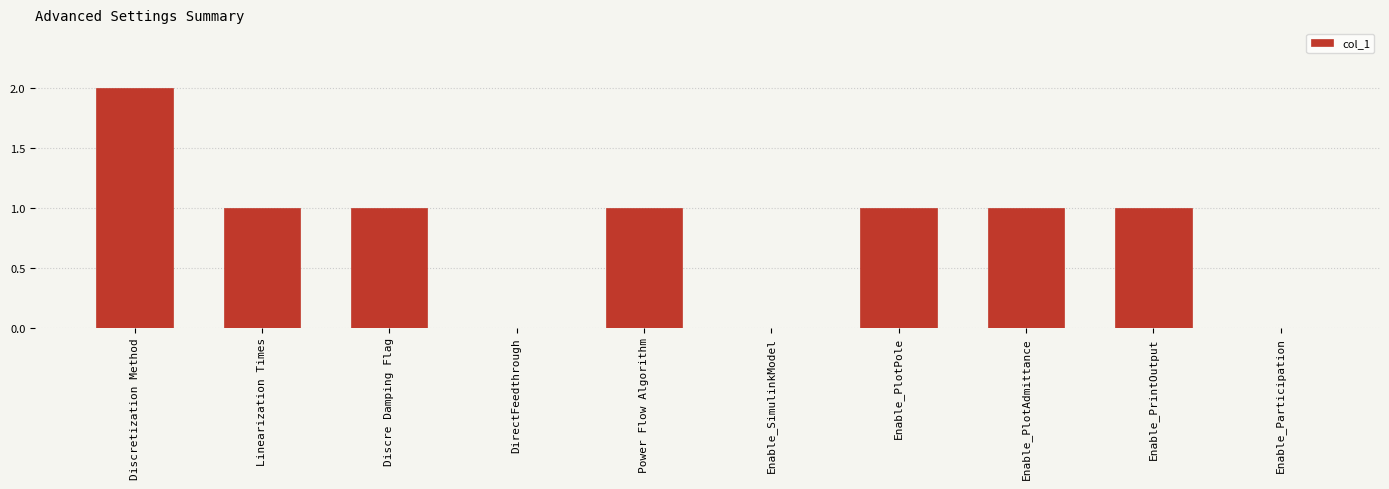

What is the ratio of the value at Discretization Method to the value at Linearization Times?

2.0